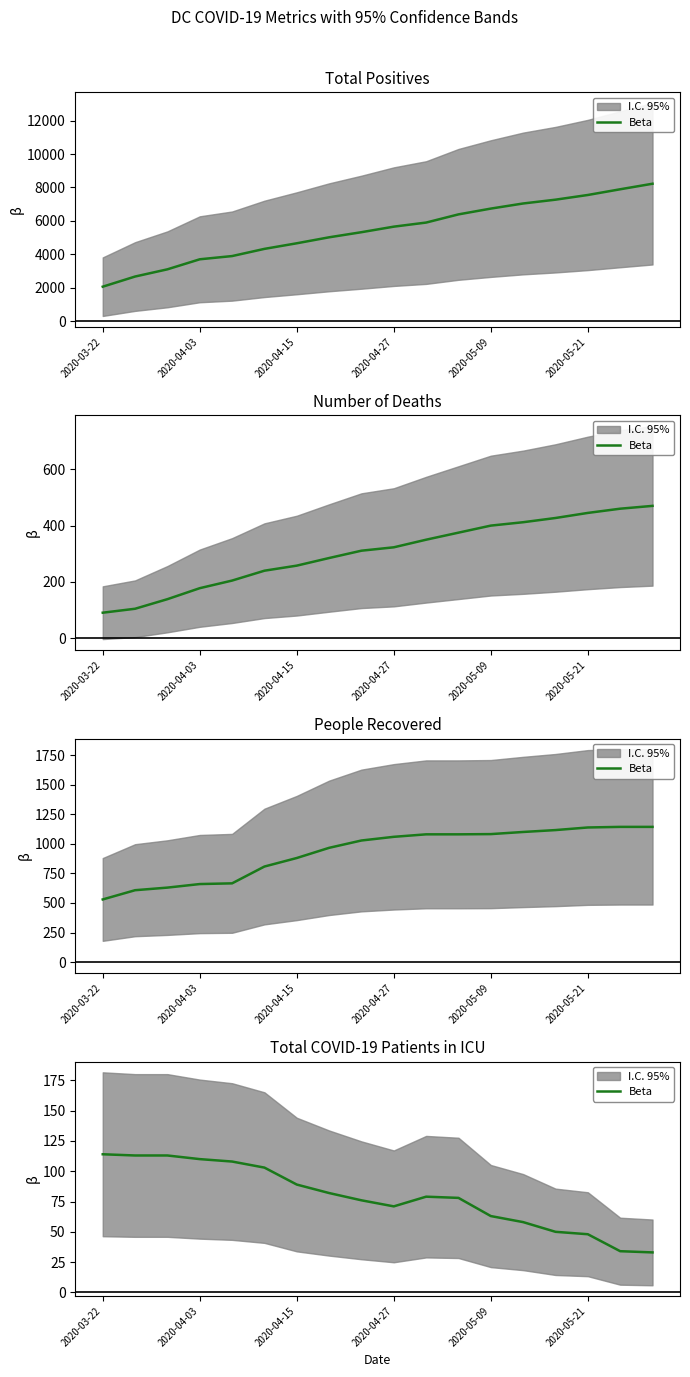

Between 2020-05-09 and 16, which is larger?

2020-05-09